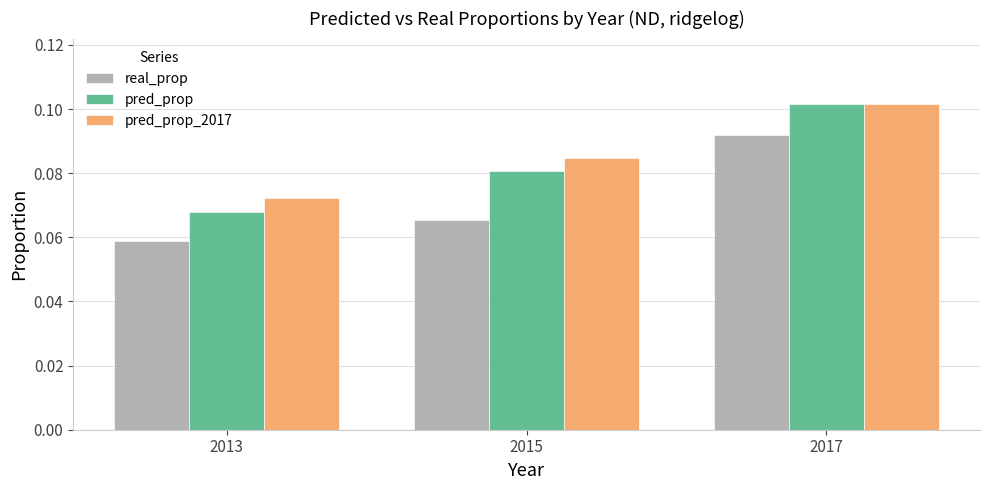

True or false: real_prop has a value of 0.2 at 2017.

False